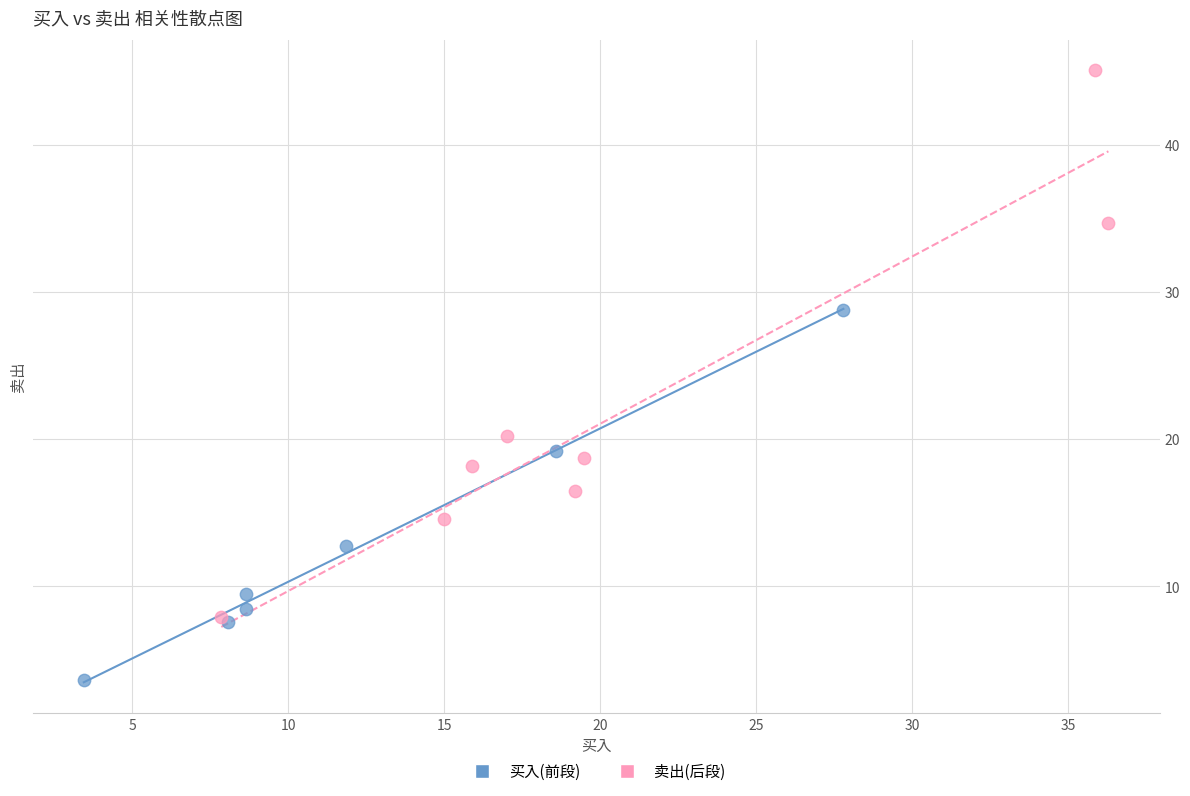

Which series has the largest Y range (max minus min)?

卖出(后段)